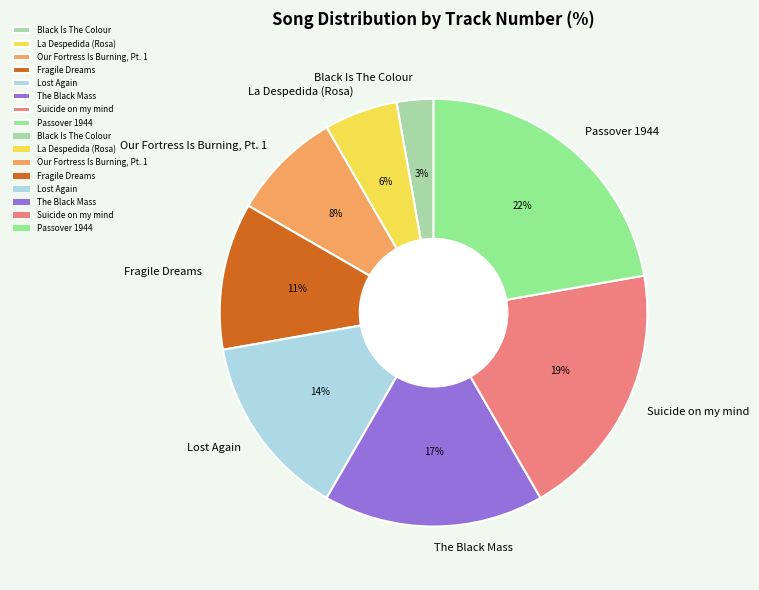

To the nearest percent, what is the difference between the Fragile Dreams and Black Is The Colour slice percentages?

8%